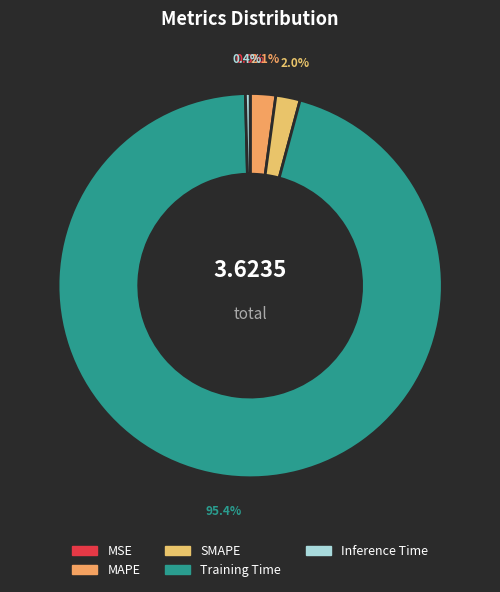

Is it true that SMAPE is 15% of the pie?

False